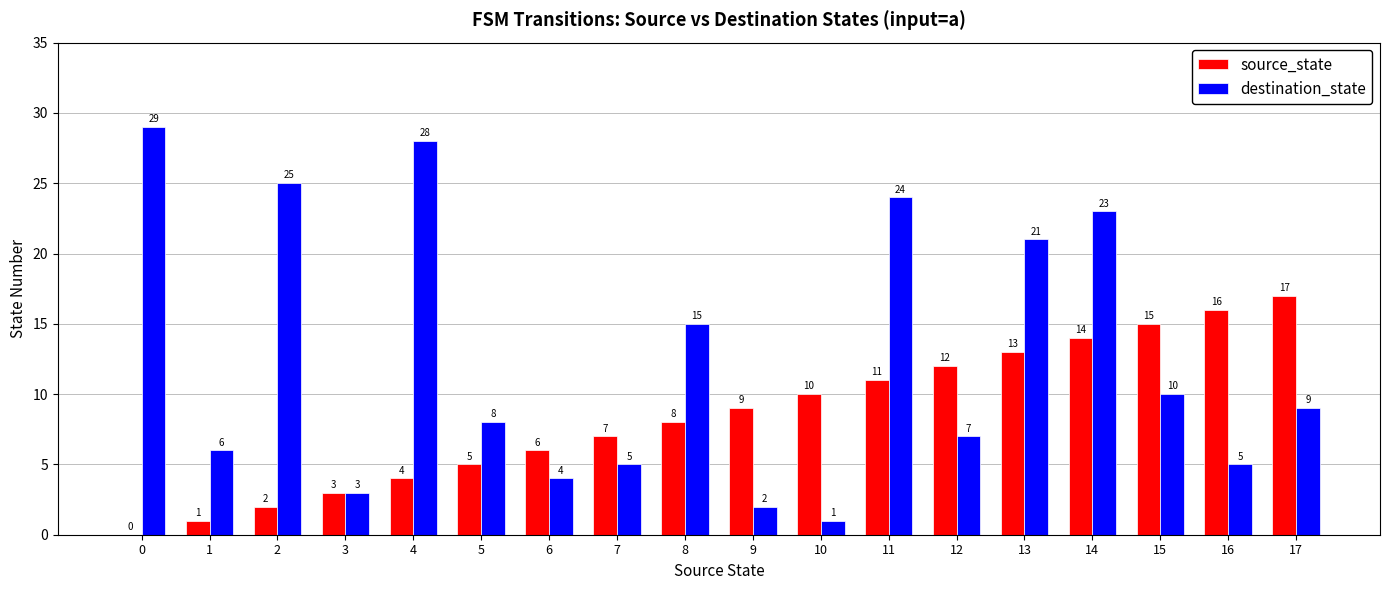

At which label does source_state reach its peak?

17